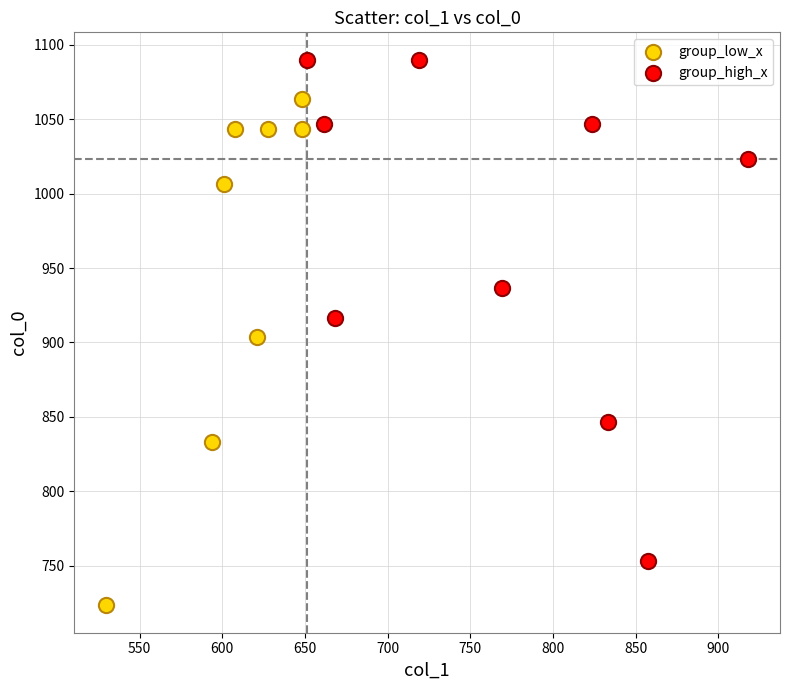

Which series reaches the maximum Y coordinate?

group_high_x